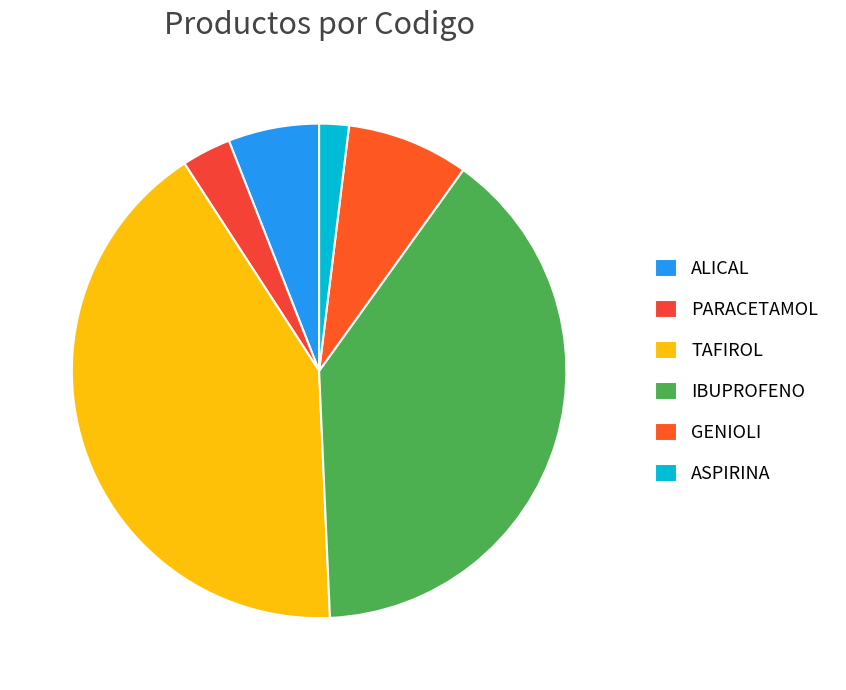

Is there a majority slice in this chart?

No